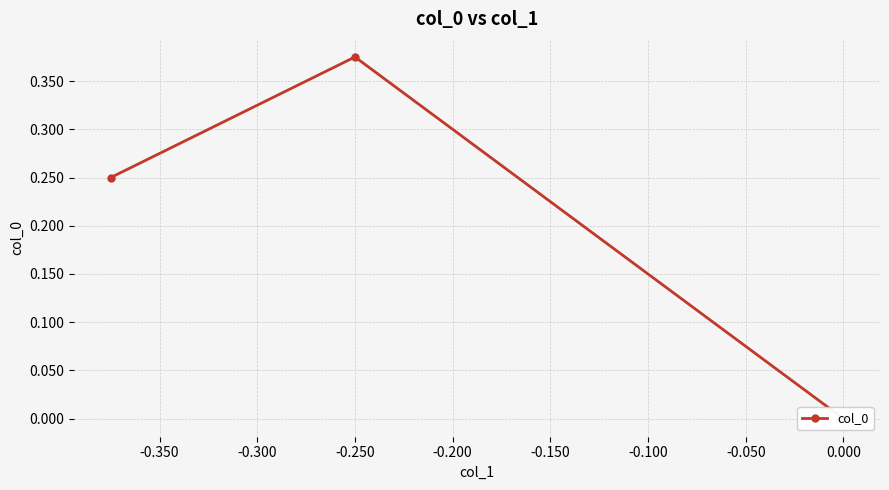

What is the maximum value shown in the chart?

0.4